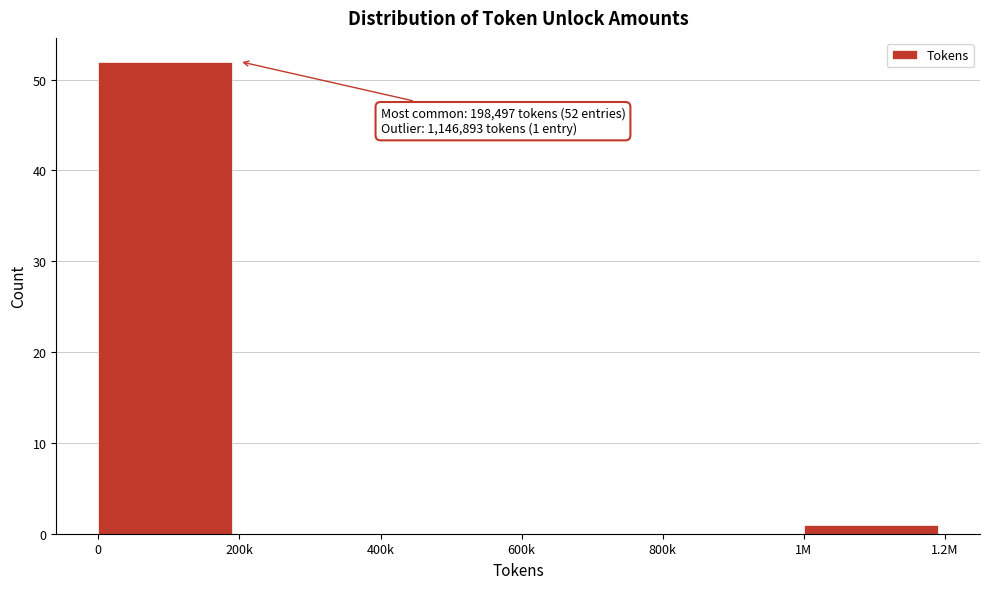

Reading left to right, extract all data points from this chart.

0=52	200k=0	400k=0	600k=0	800k=0	1M=1